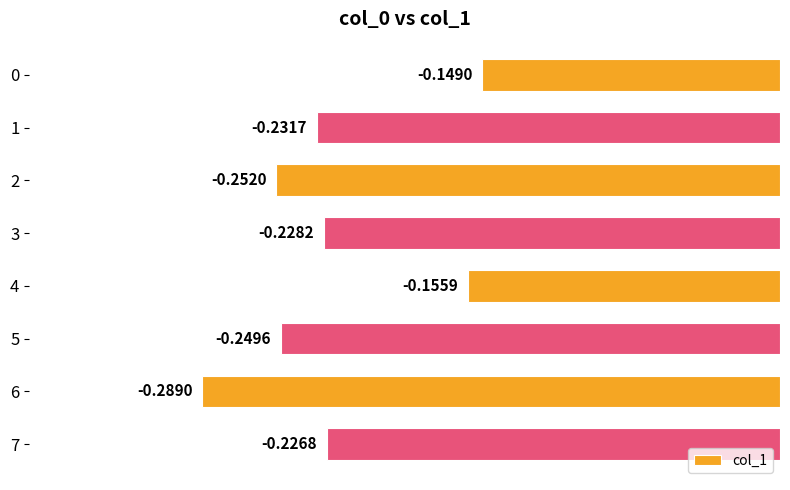

List the labels in order of value, largest first.

0, 4, 7, 3, 1, 5, 2, 6